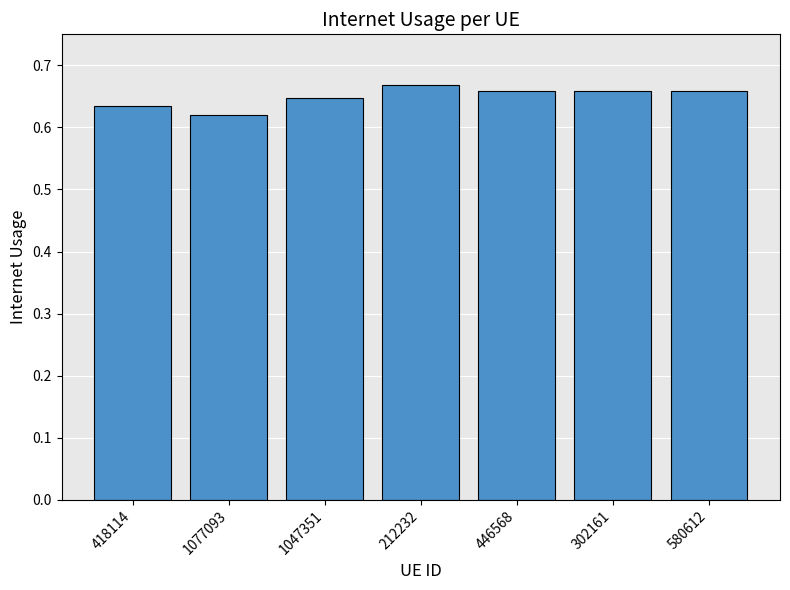

What is the label of the 1st bar from the right?

580612